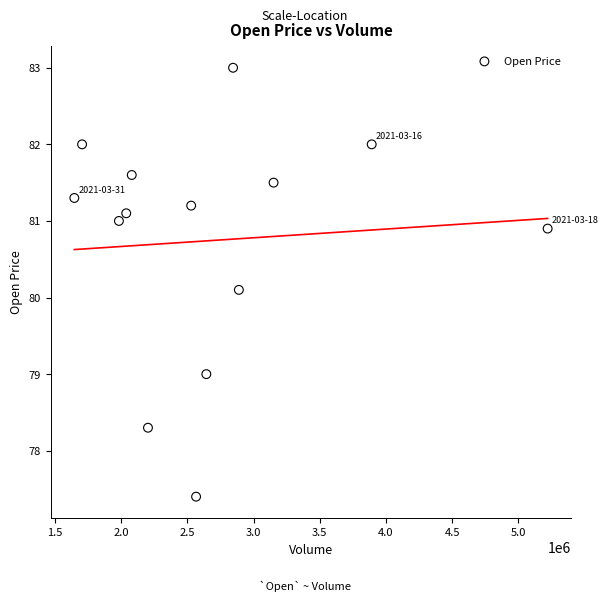

What Y value in the scatter plot is closest to 80?

80.1